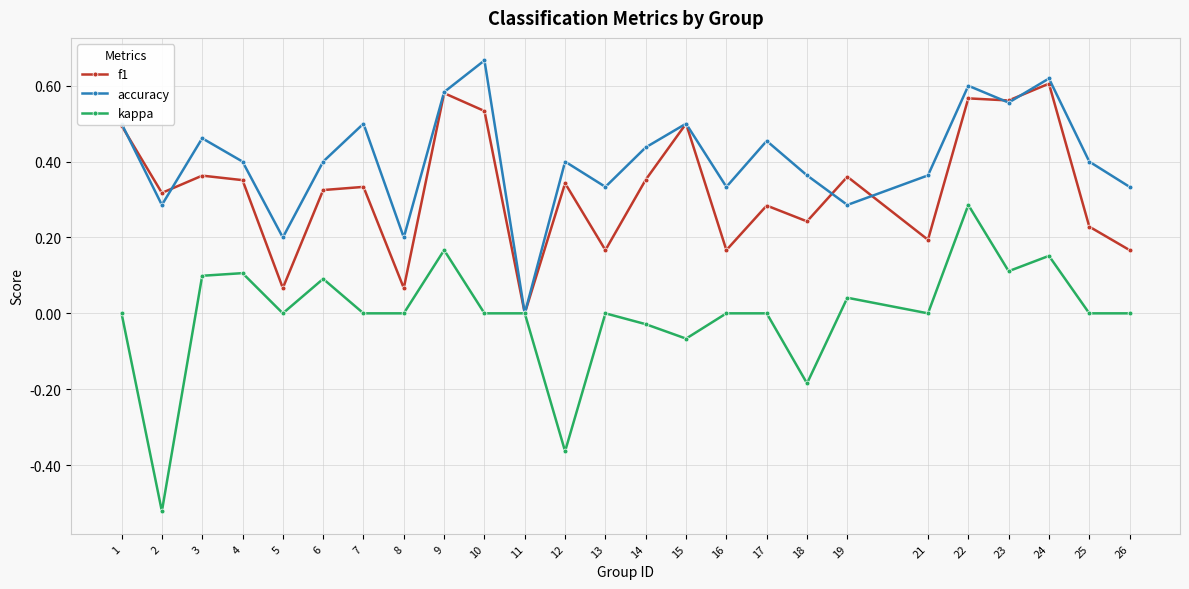

Rank the series by their maximum value, from lowest to highest.

kappa, f1, accuracy